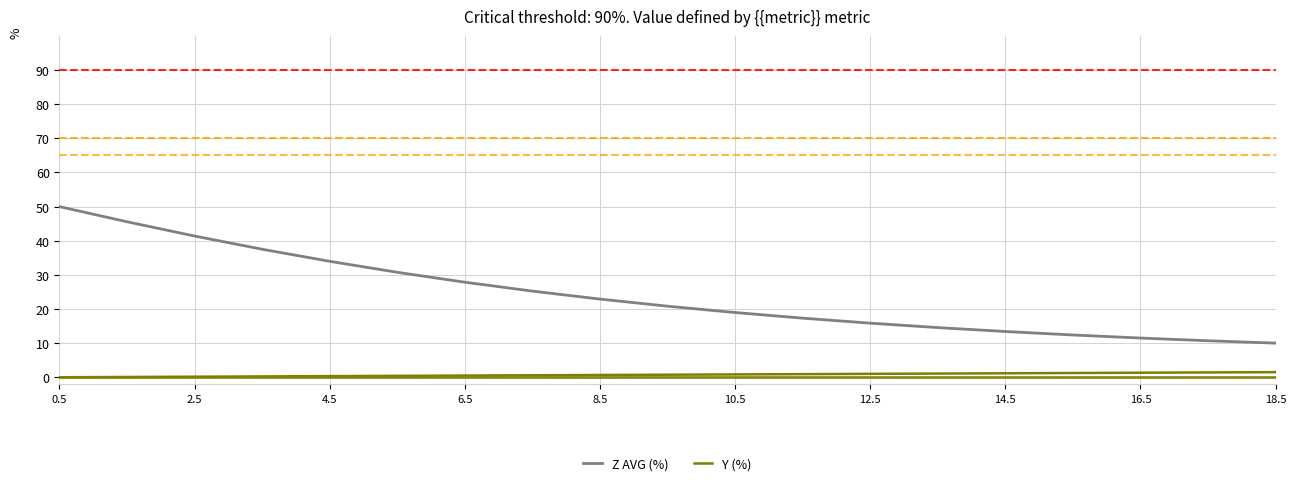

Which series has the largest total across all categories?

Z AVG (%)